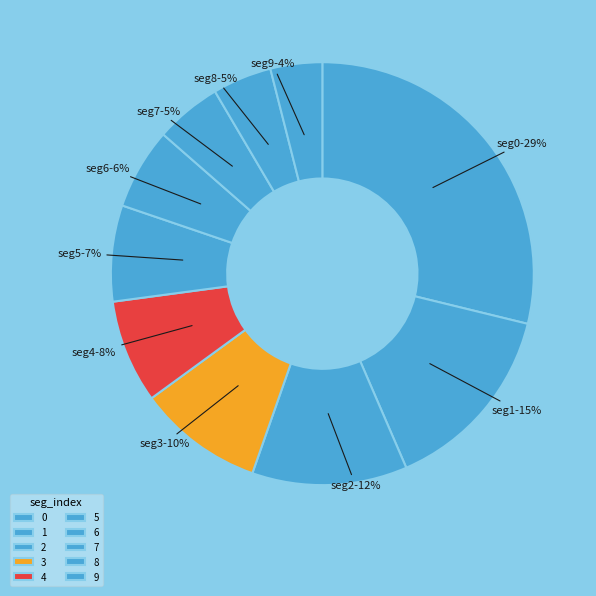

Count the number of slices in the pie.

10